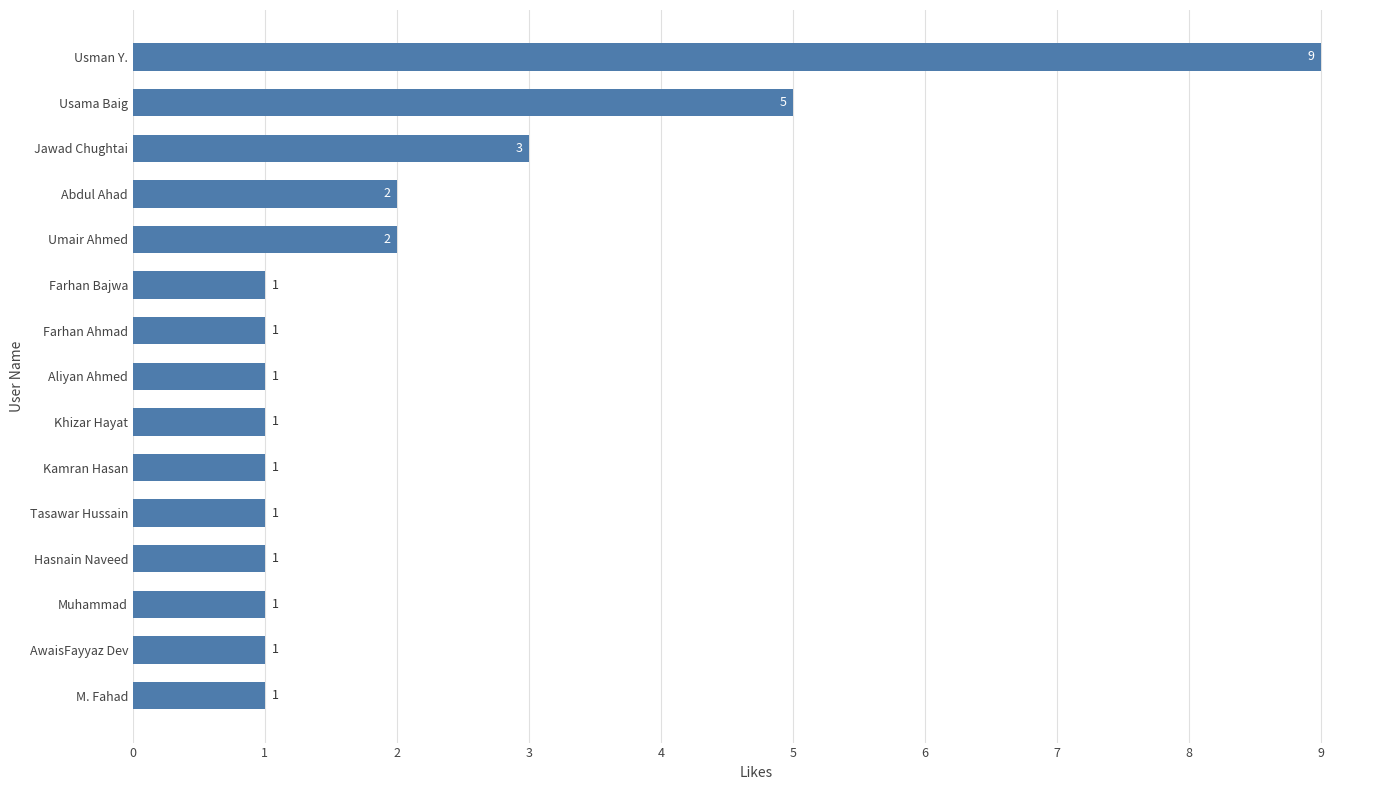

What is the average value?

2